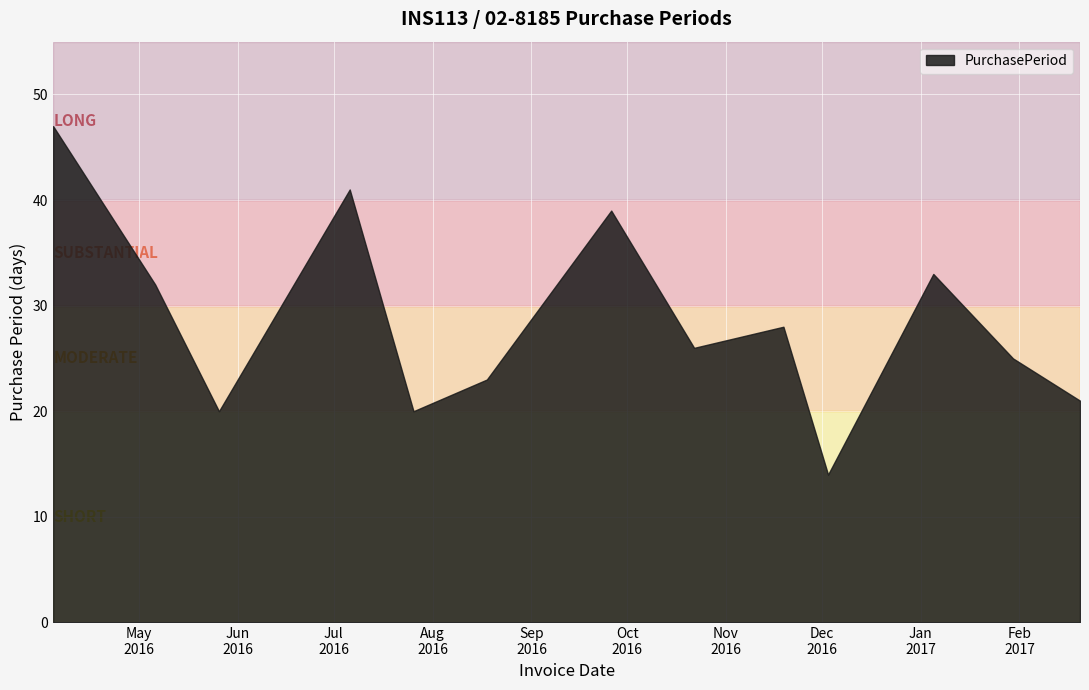

Reading left to right, what are all the values shown in this chart?

47	32	20	41	20	23	39	26	28	14	33	25	21